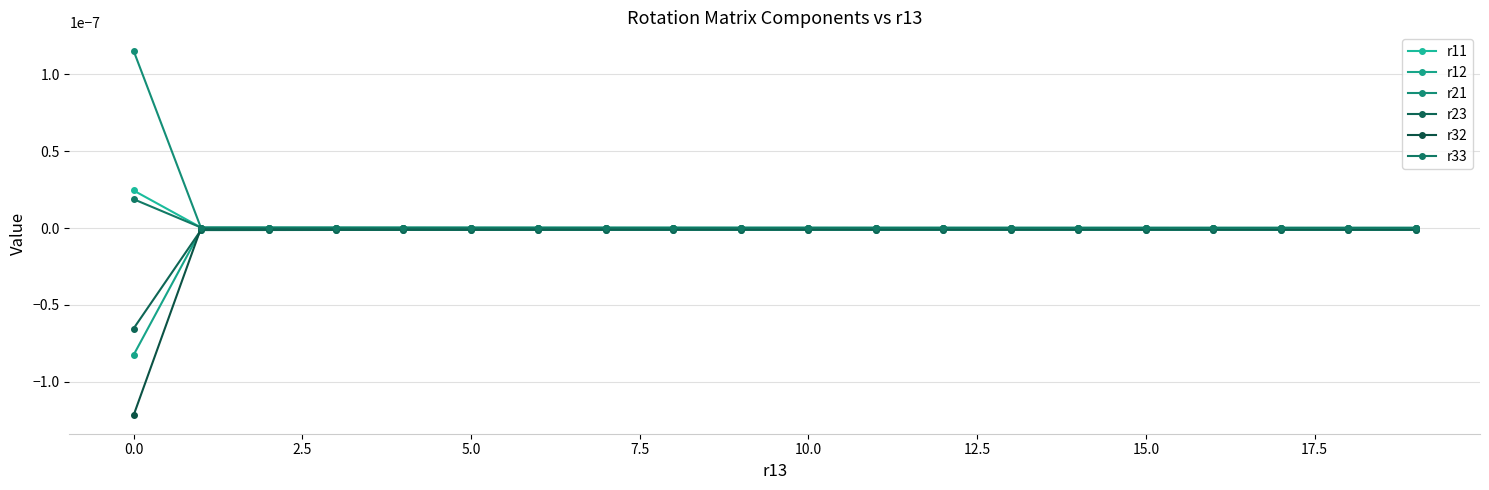

Does the chart have visible grid lines?

Yes